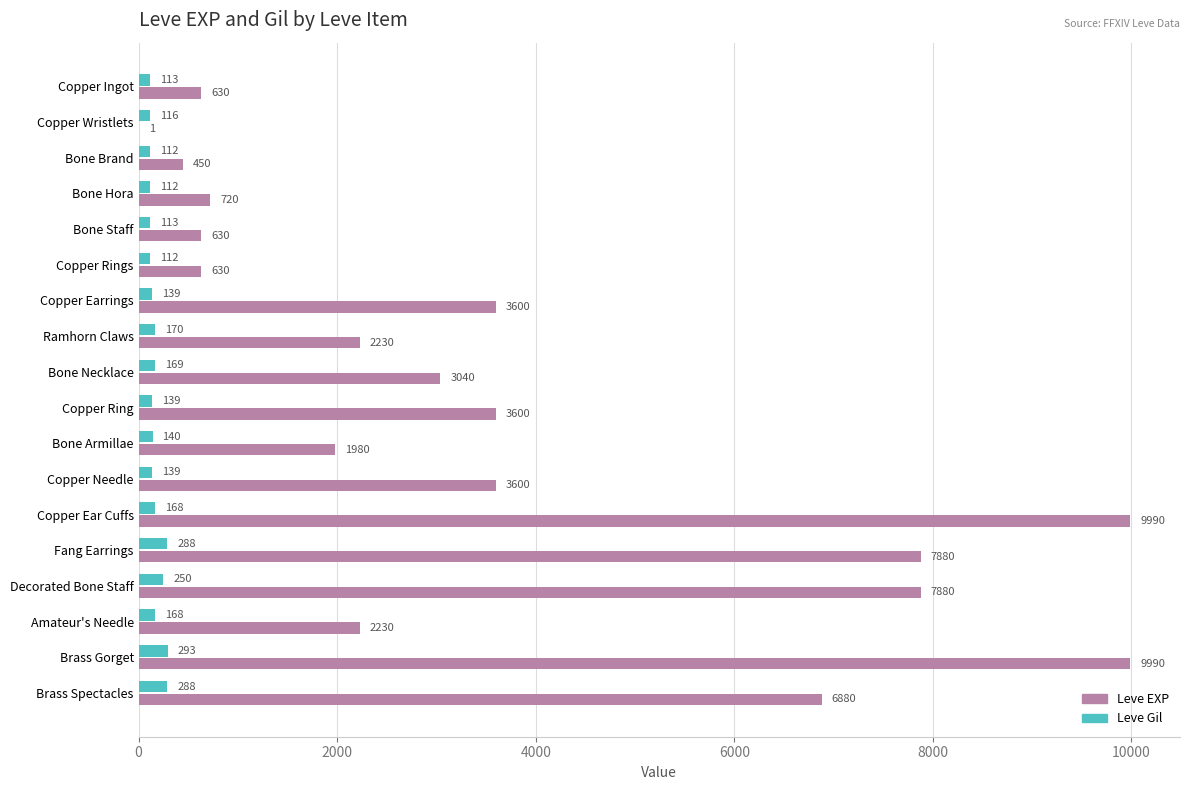

Which series has the largest range (max minus min)?

Leve EXP